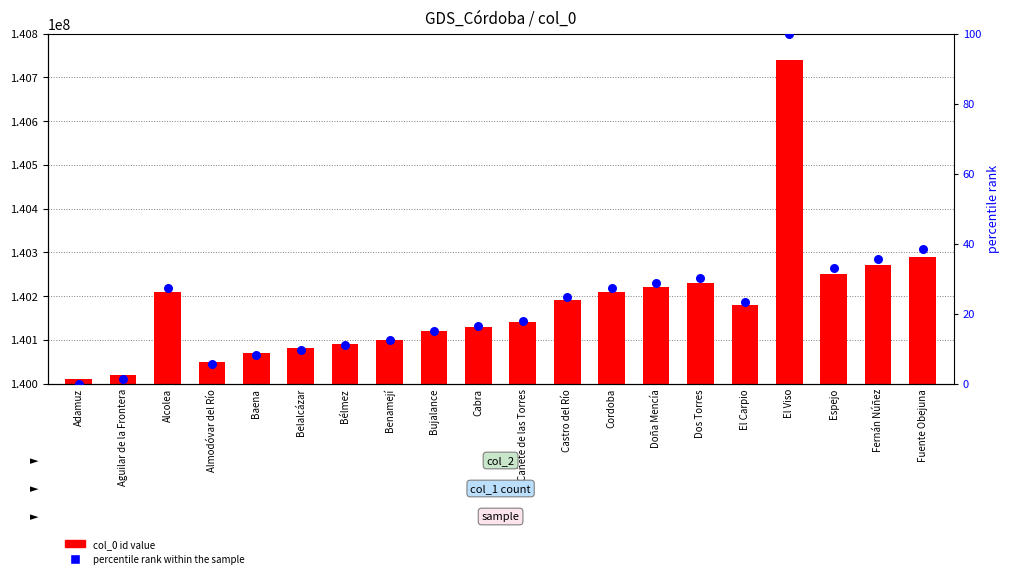

Which series has the largest total across all categories?

col_0 id